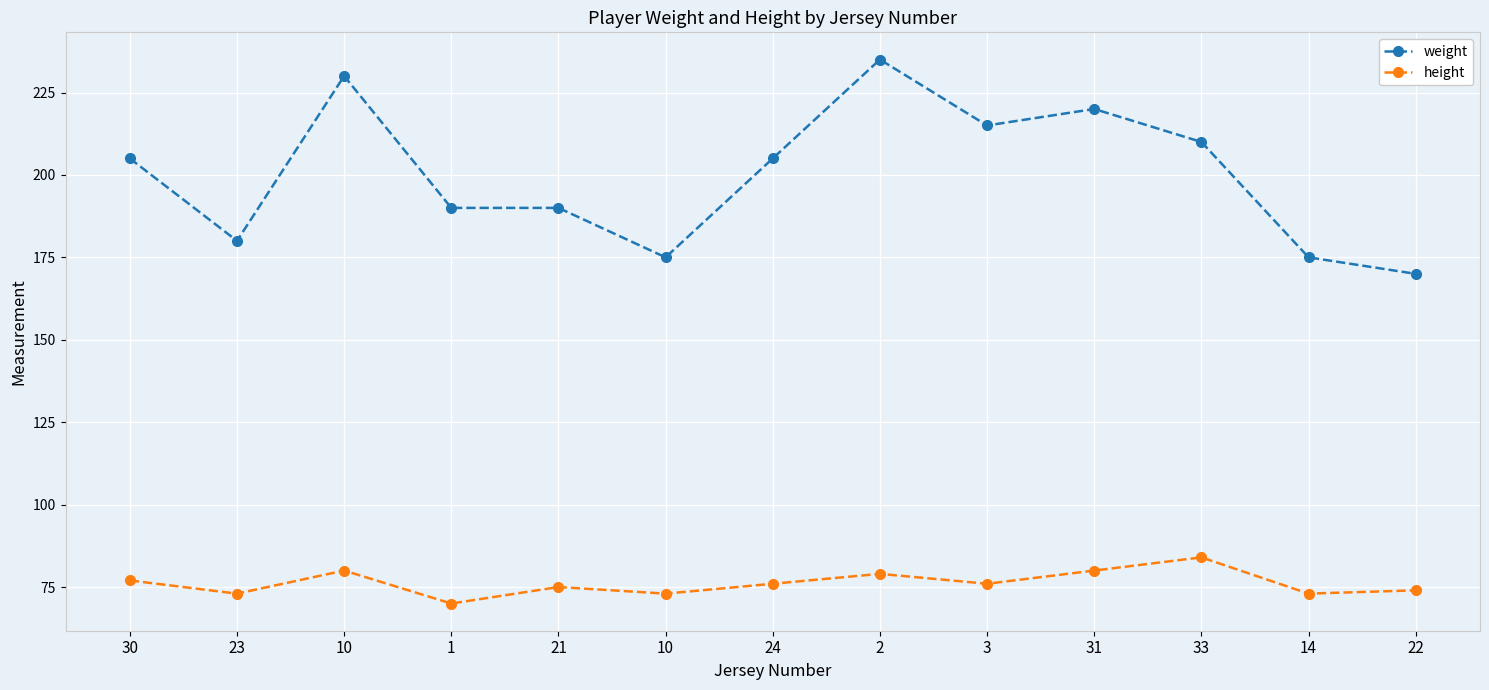

Rank the series by their maximum value, from lowest to highest.

height, weight